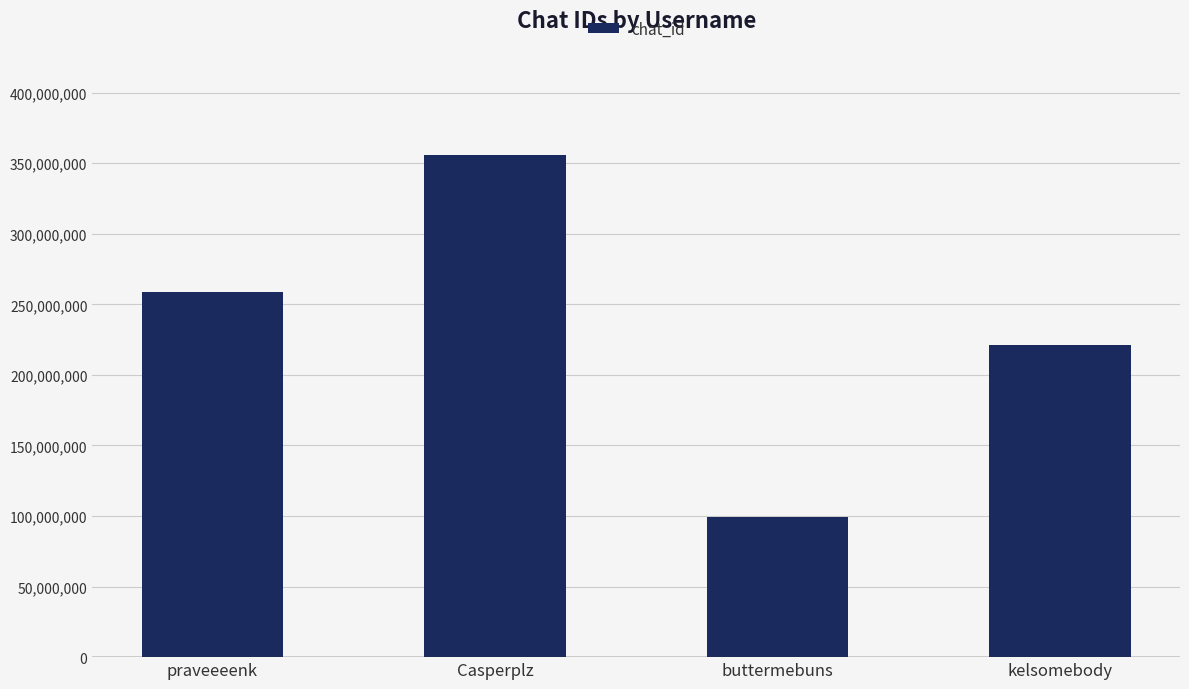

Count the values in the range 221510402 to 355739375.

3